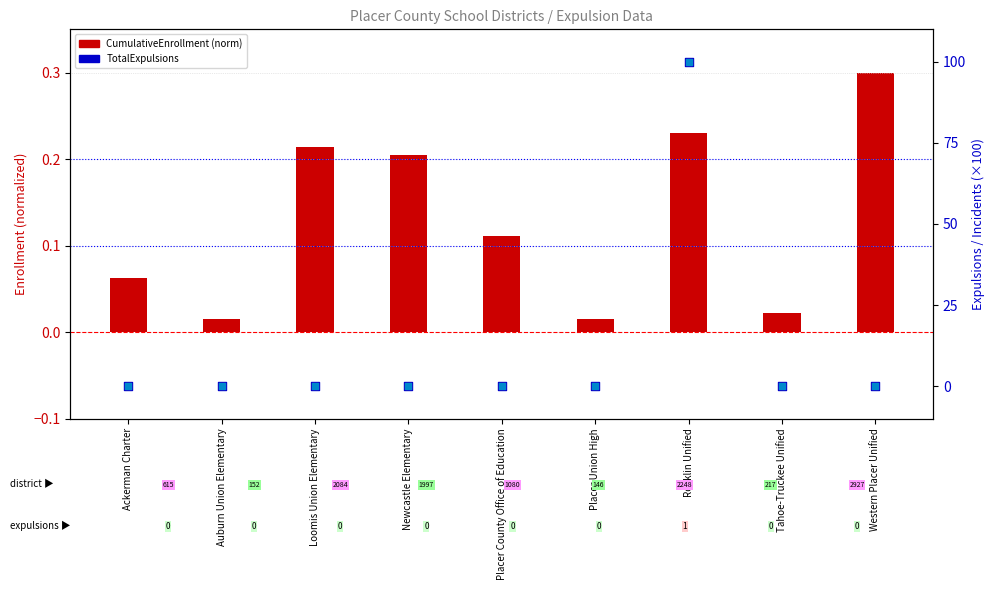

At how many categories does at least one series exceed 30?

1